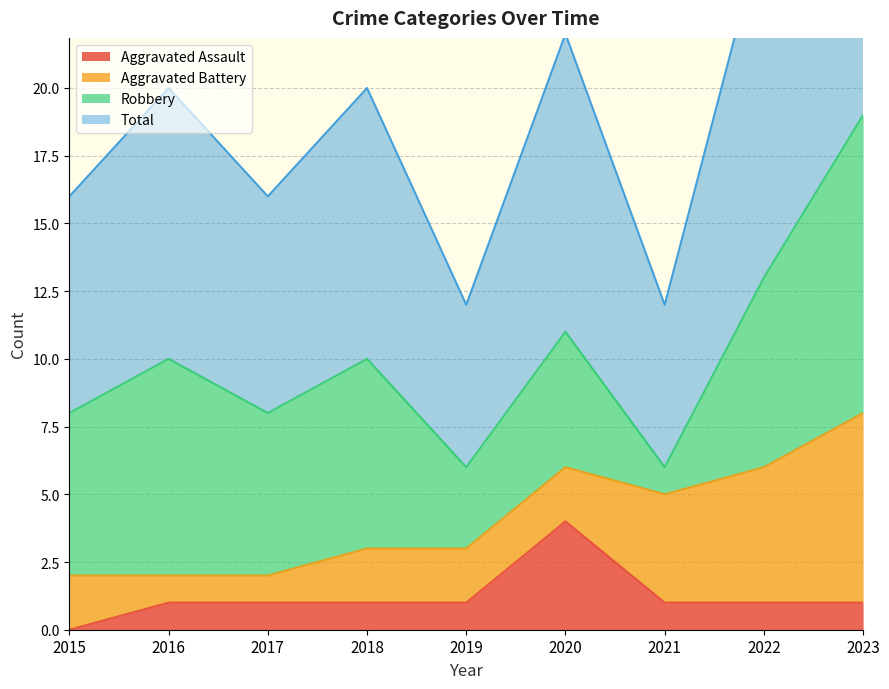

Read the Aggravated Assault value at 2020.

4